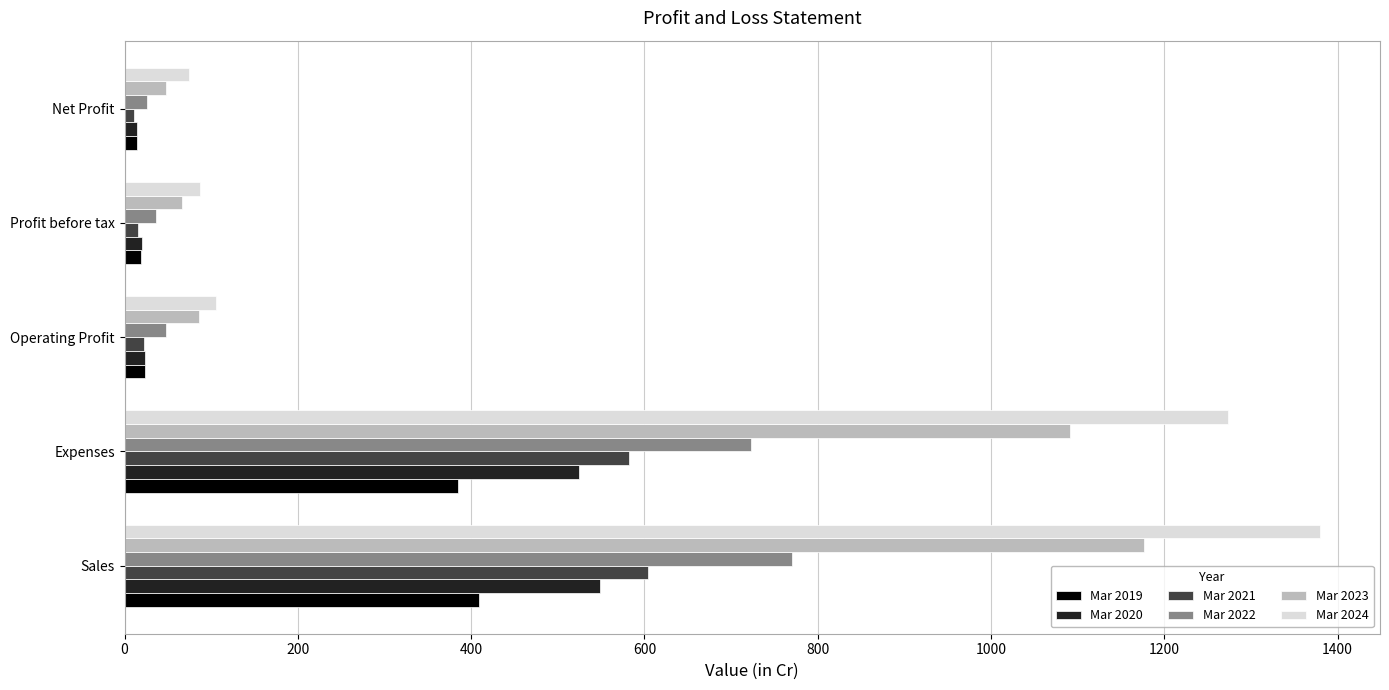

How many values in the Mar 2023 series are below 86?

2